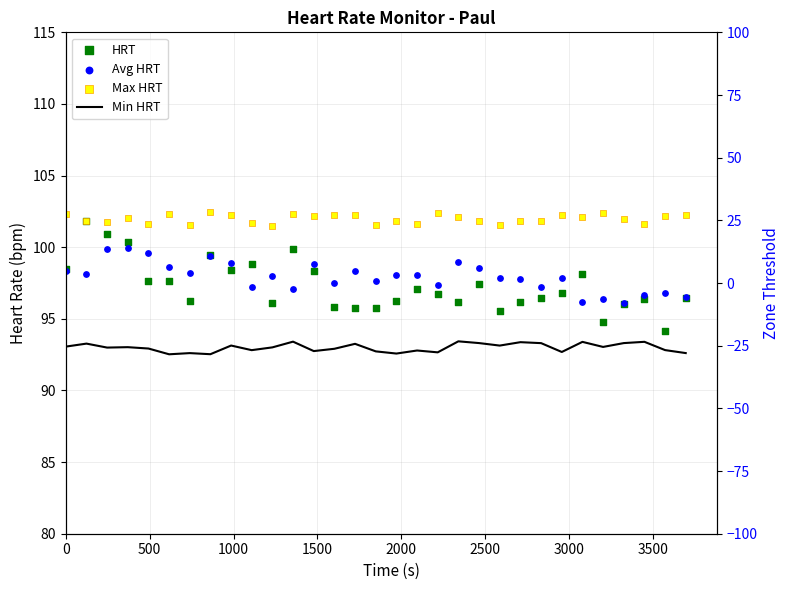

Which series contains the lowest Y value?

Min HRT